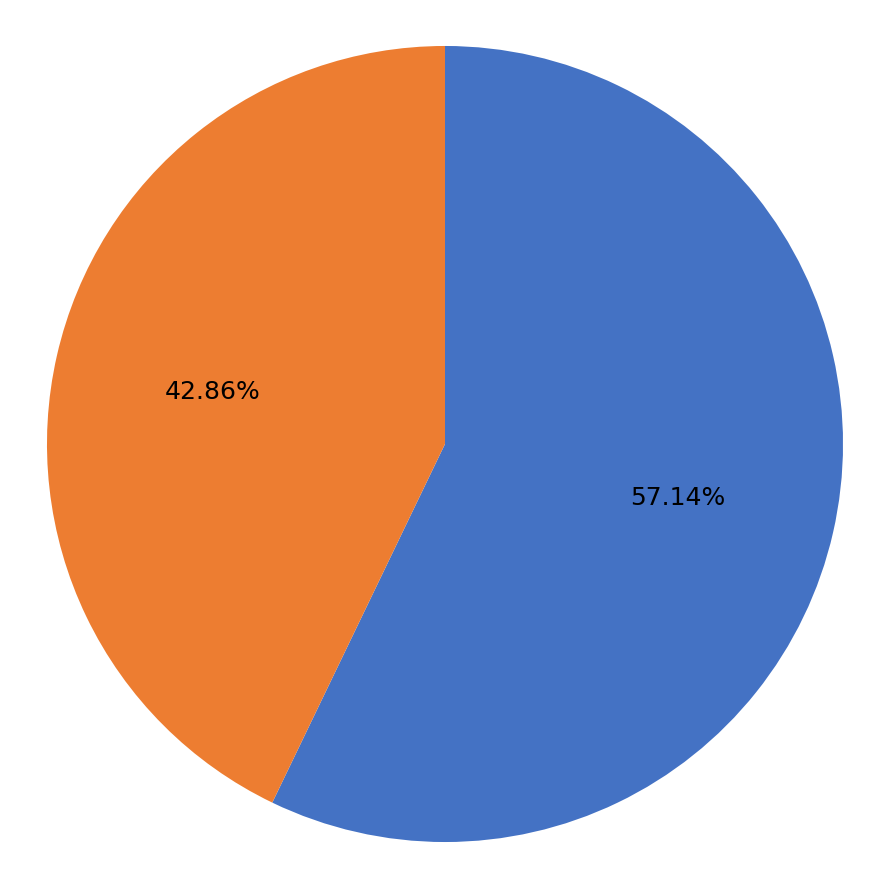

Is there any slice that represents more than half of the pie?

Yes